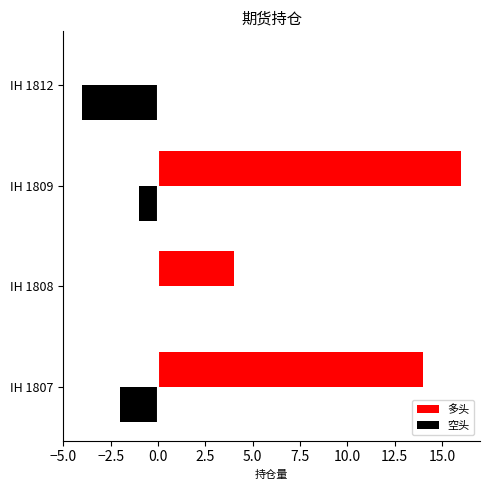

What is the maximum value shown in the chart?

16